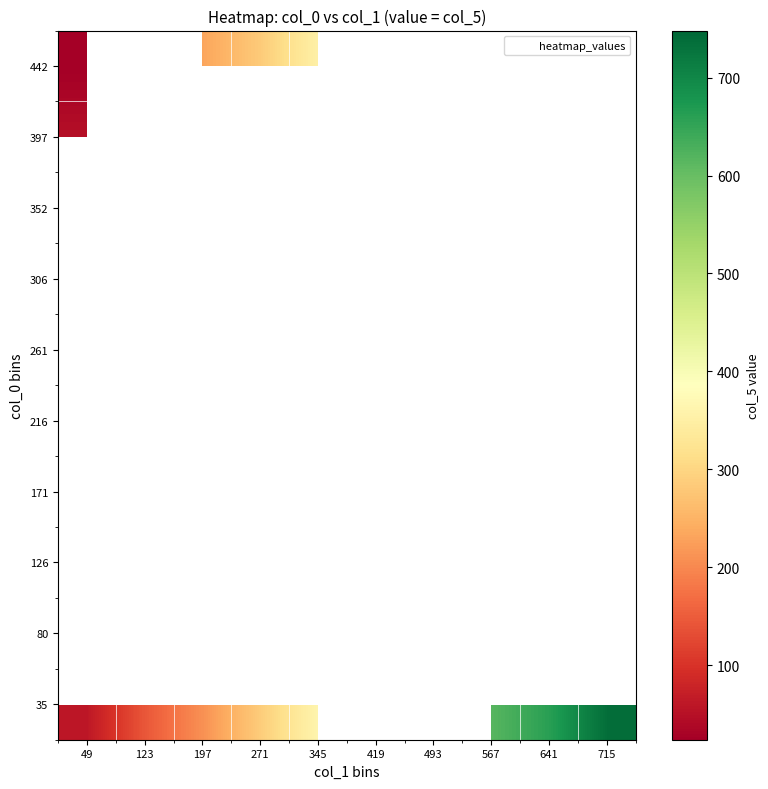

Between 567 and 641, which series saw the biggest shift?

35